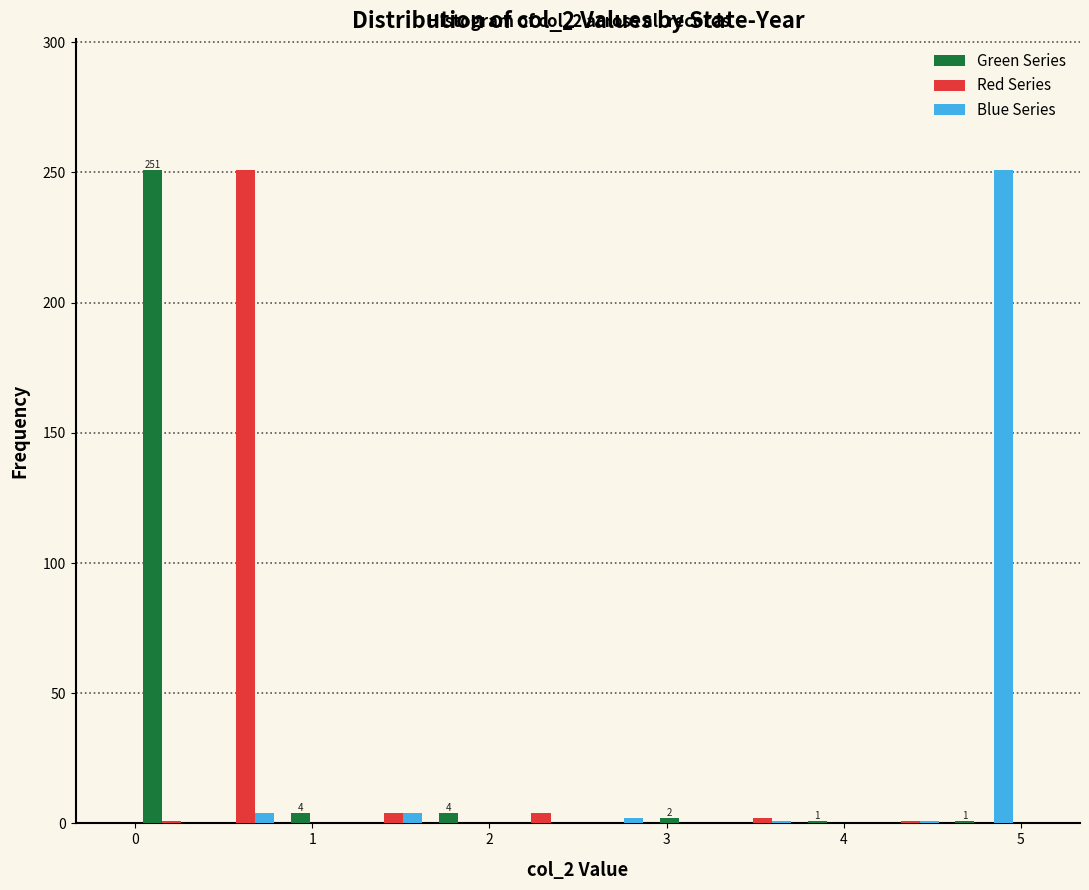

In the Blue Series series, which range on the x-axis has the tallest bar?

4.6 to 5.0